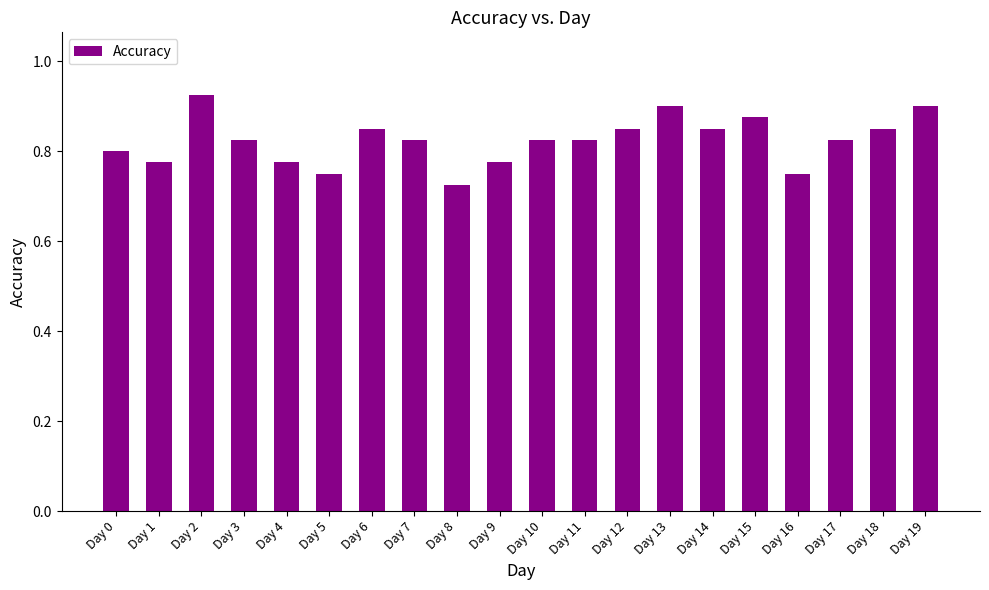

What is the difference between the values at Day 19 and Day 7?

0.1